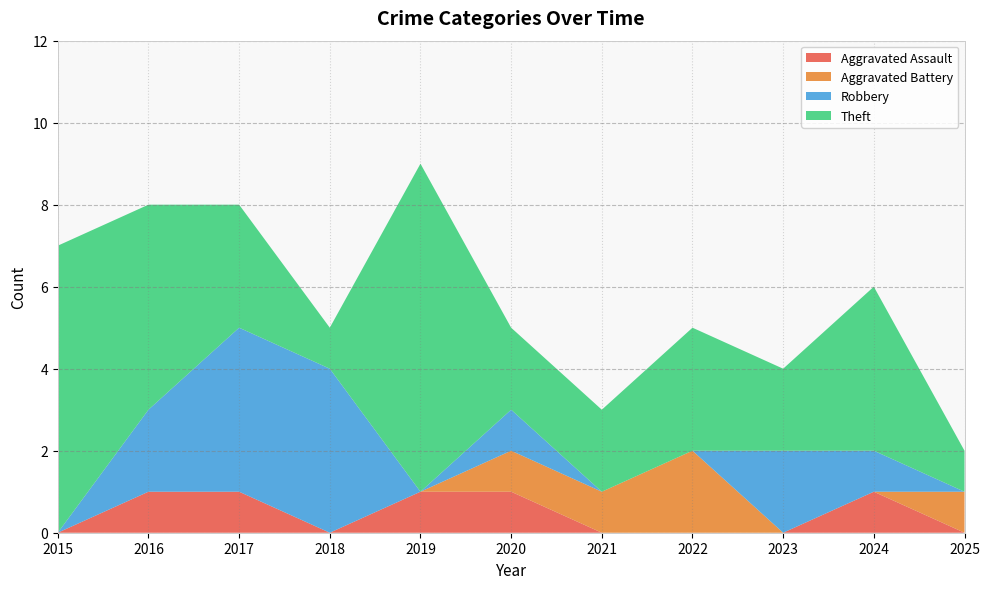

Reading left to right, transcribe all the data shown in this chart.

Aggravated Assault: 0	1	1	0	1	1	0	0	0	1	0
Aggravated Battery: 0	0	0	0	0	1	1	2	0	0	1
Robbery: 0	2	4	4	0	1	0	0	2	1	0
Theft: 7	5	3	1	8	2	2	3	2	4	1